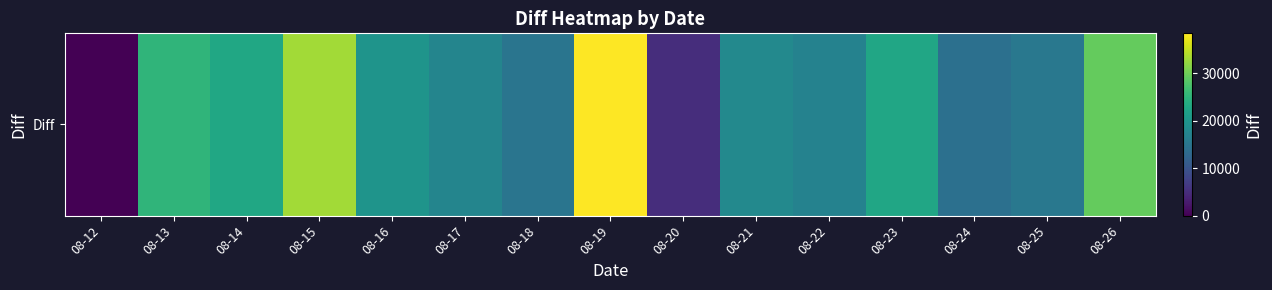

How many distinct data groups are displayed?

1